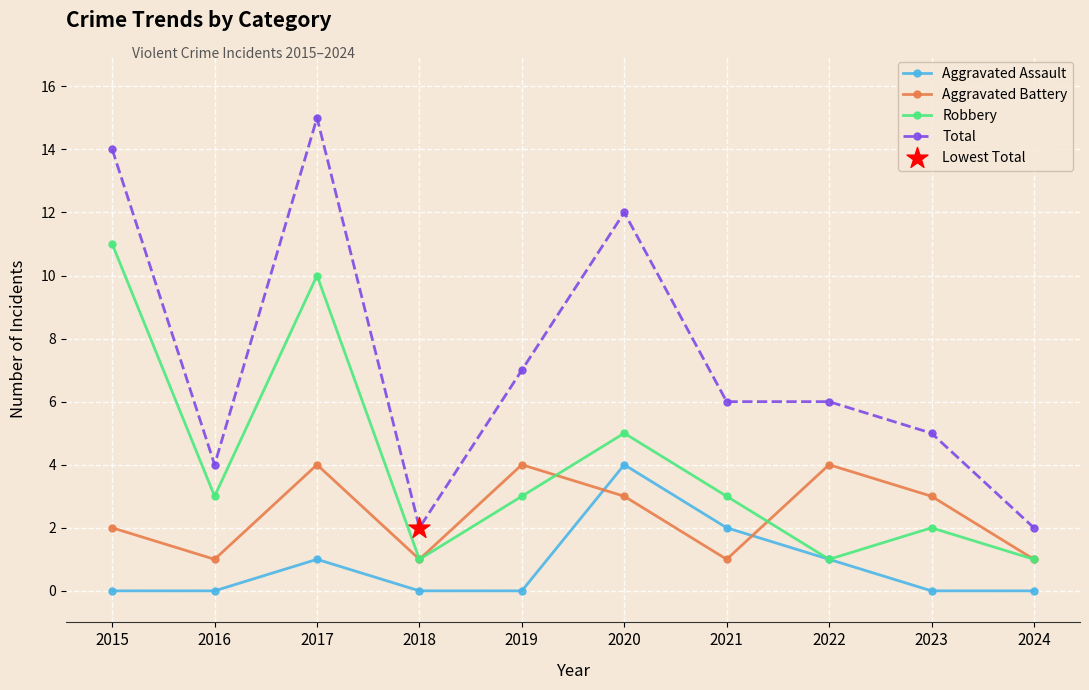

Which series has the largest total across all categories?

Total